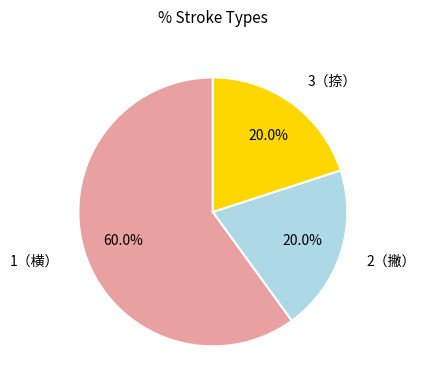

Does any single category account for the majority?

Yes